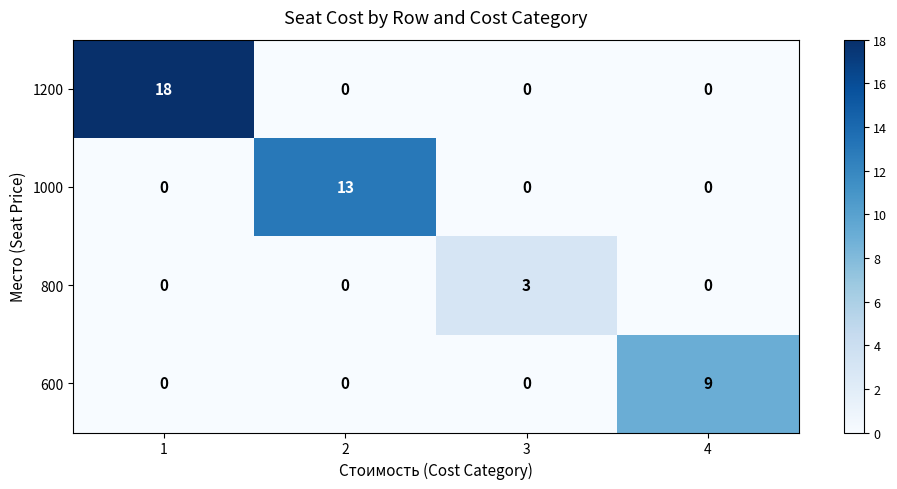

Is it true that 600 equals 2 at 4?

False